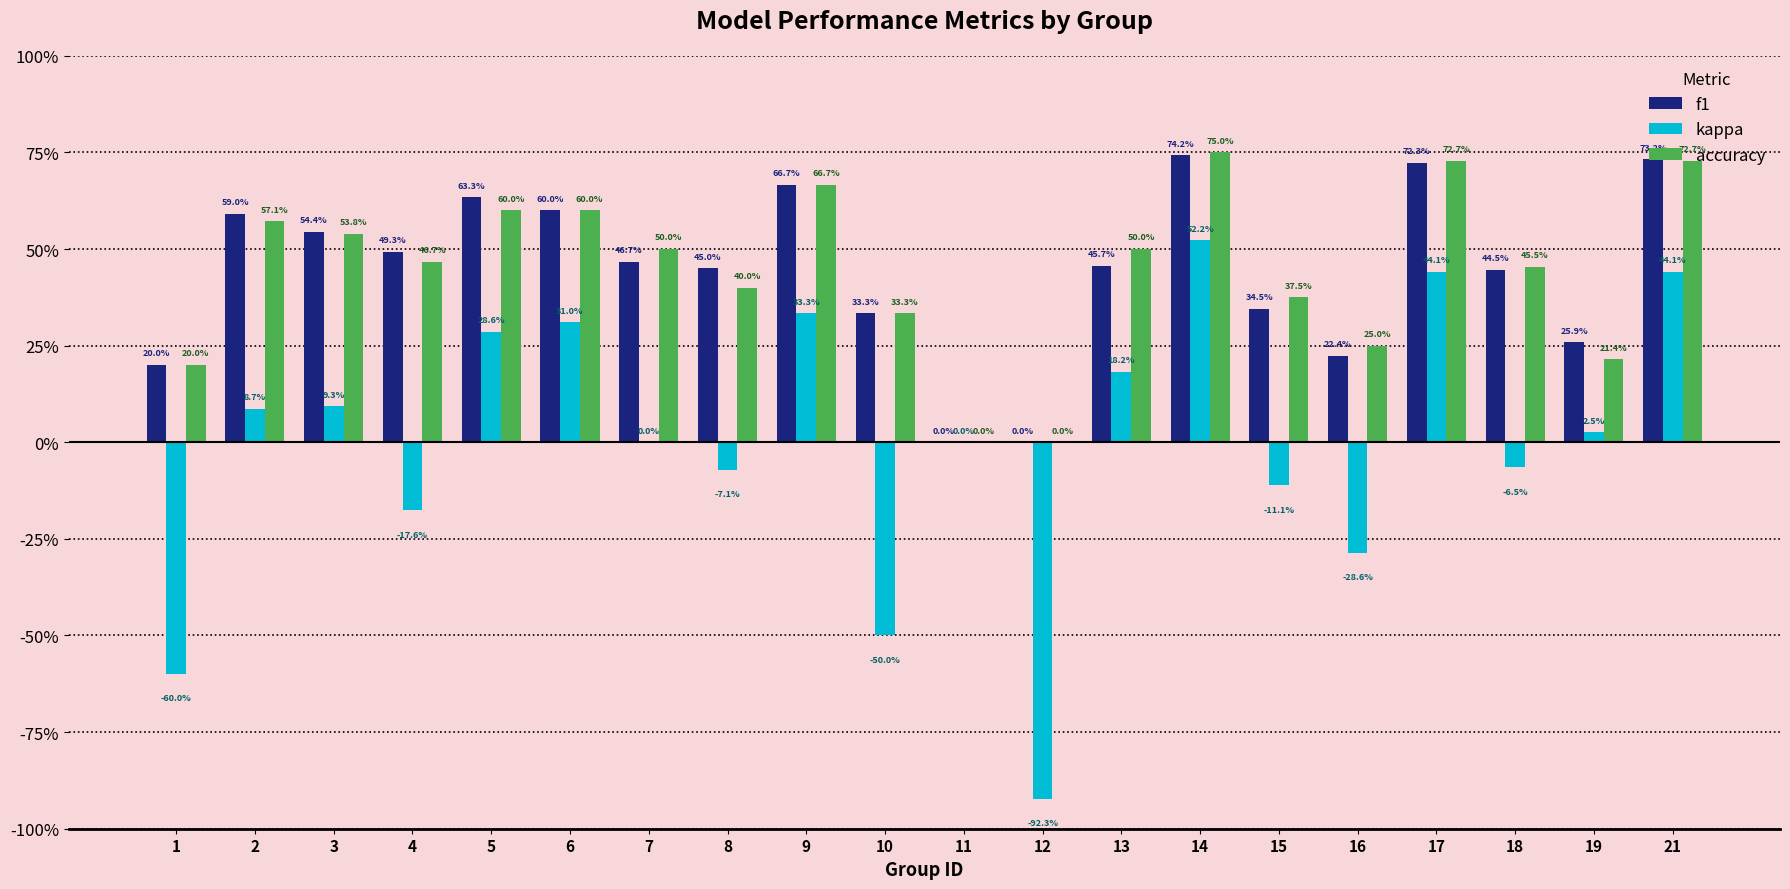

What is the sum of the f1 values at 19 and 3?

0.8